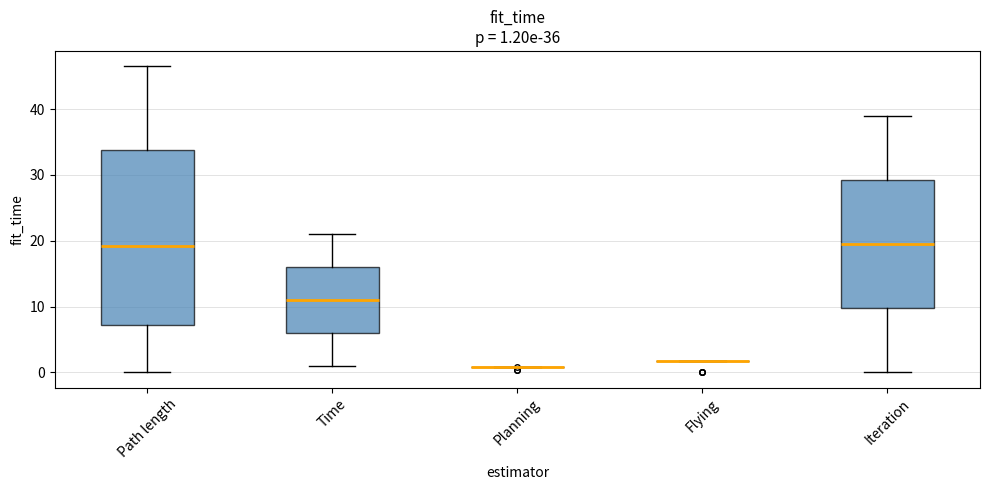

Comparing the boxes themselves (not the whiskers), which one is the tallest?

Path length